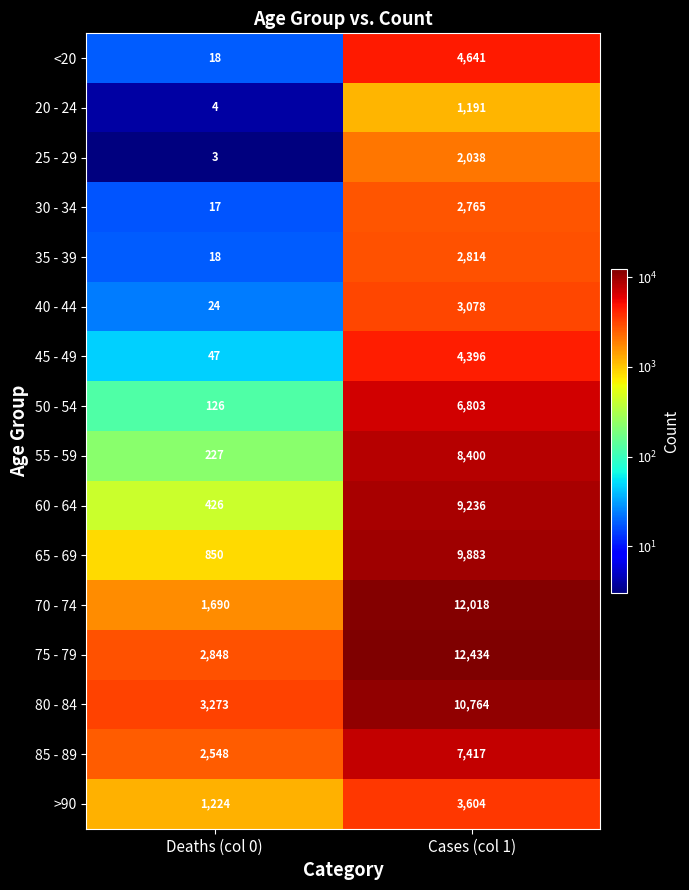

The value of 65 - 69 at Deaths (col 0) is 850. True or false?

True